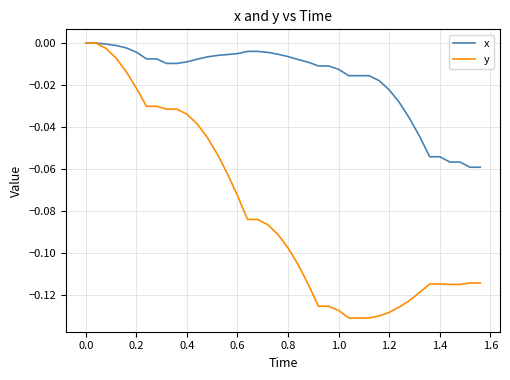

List the series in order of their overall mean, highest first.

x, y